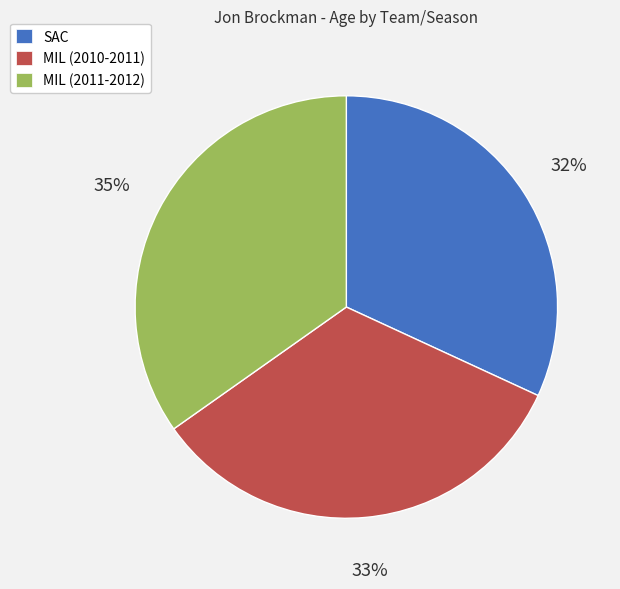

What is the largest slice in the pie chart?

MIL (2011-2012)